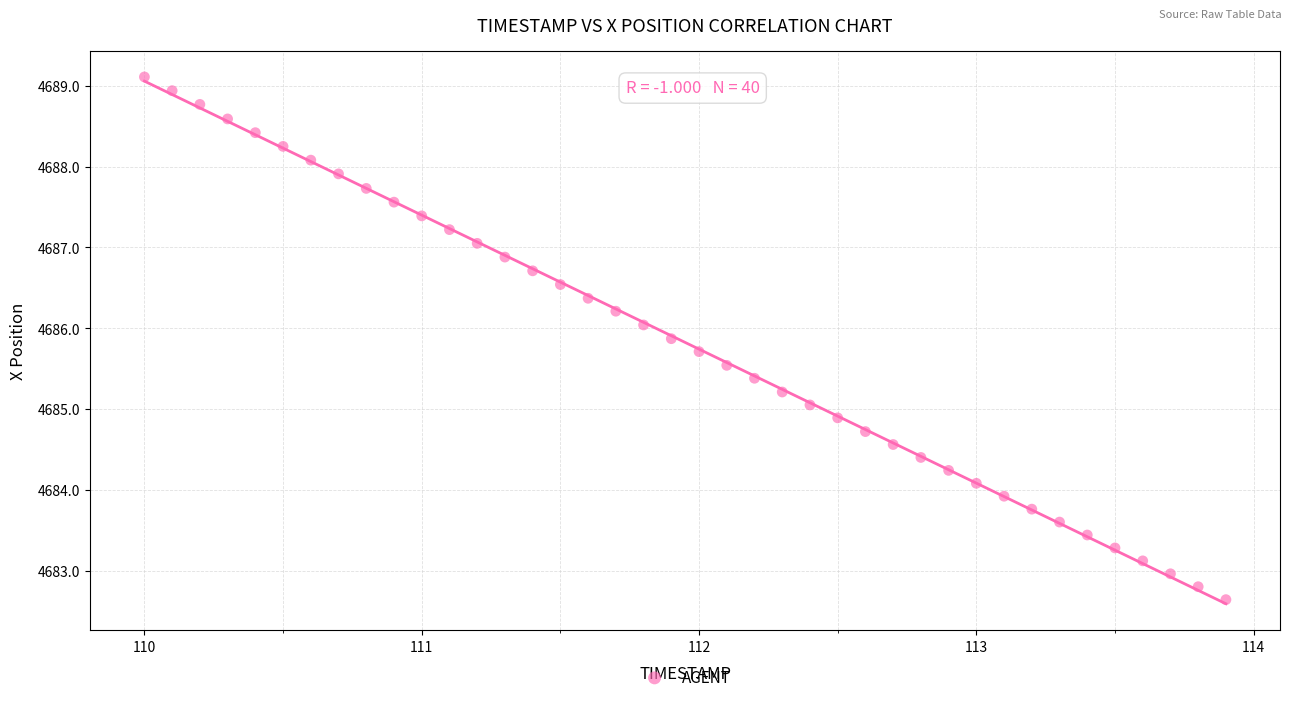

What is the range of Y values (max minus min)?

6.5